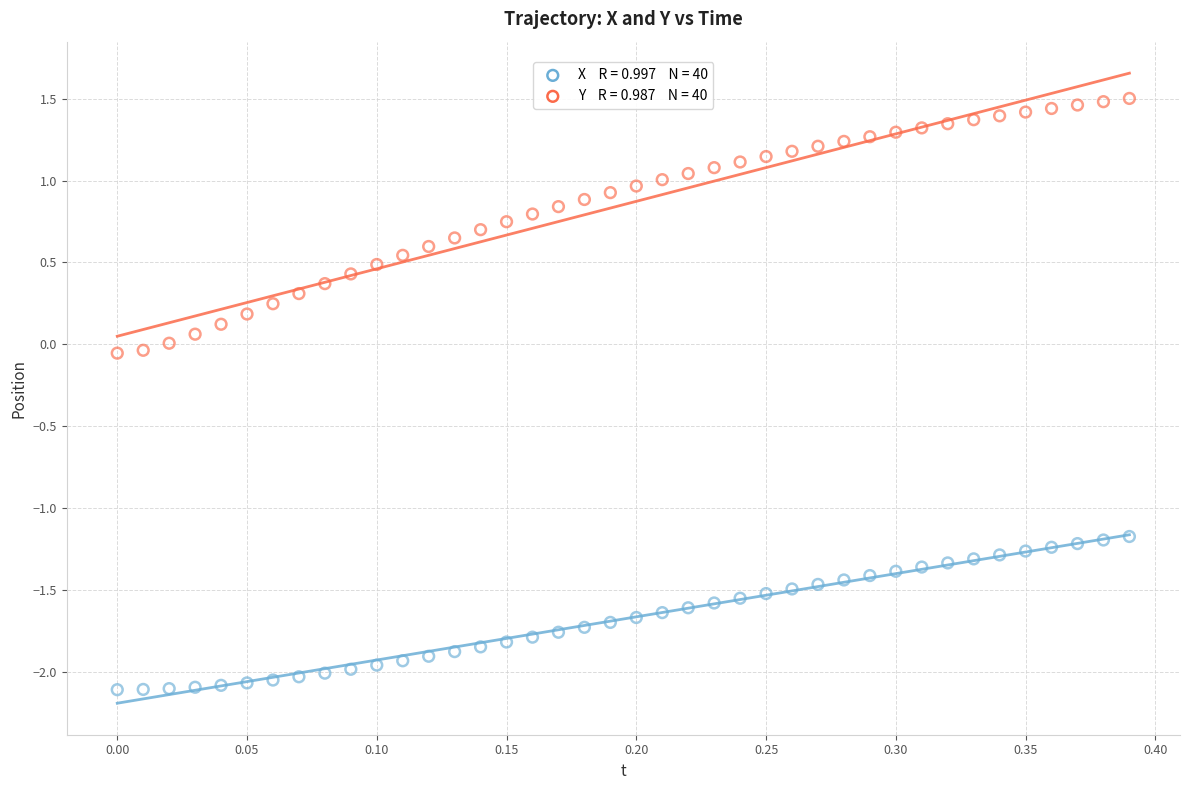

Across all data points, what is the range of Y values (max minus min)?

3.6